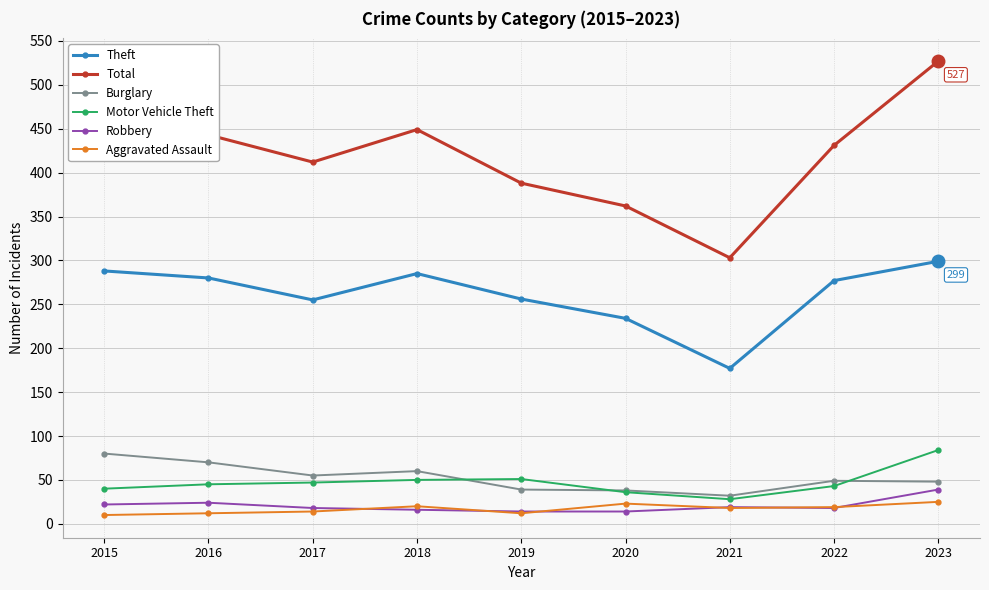

At 2023, list the series in order from smallest to largest.

Aggravated Assault, Robbery, Burglary, Motor Vehicle Theft, Theft, Total